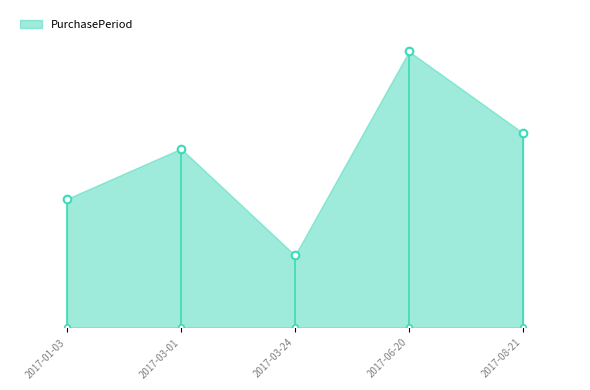

Approximately how many times larger is the value at 2017-03-24 compared to 2017-06-20?

0.3